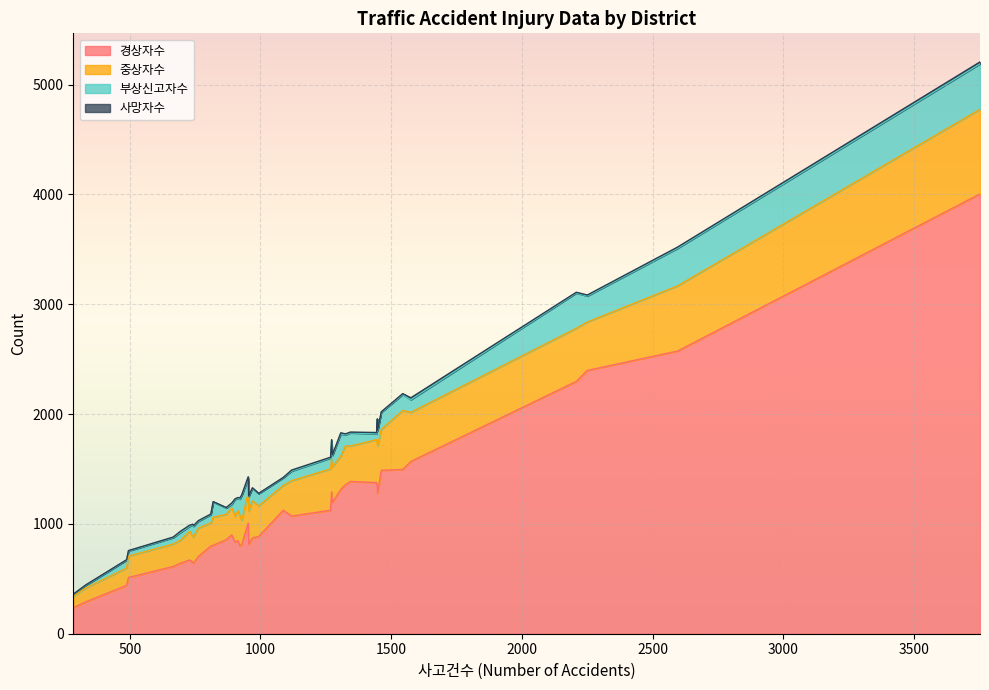

What is the value of the 경상자수 point at the 35th from the left?

872